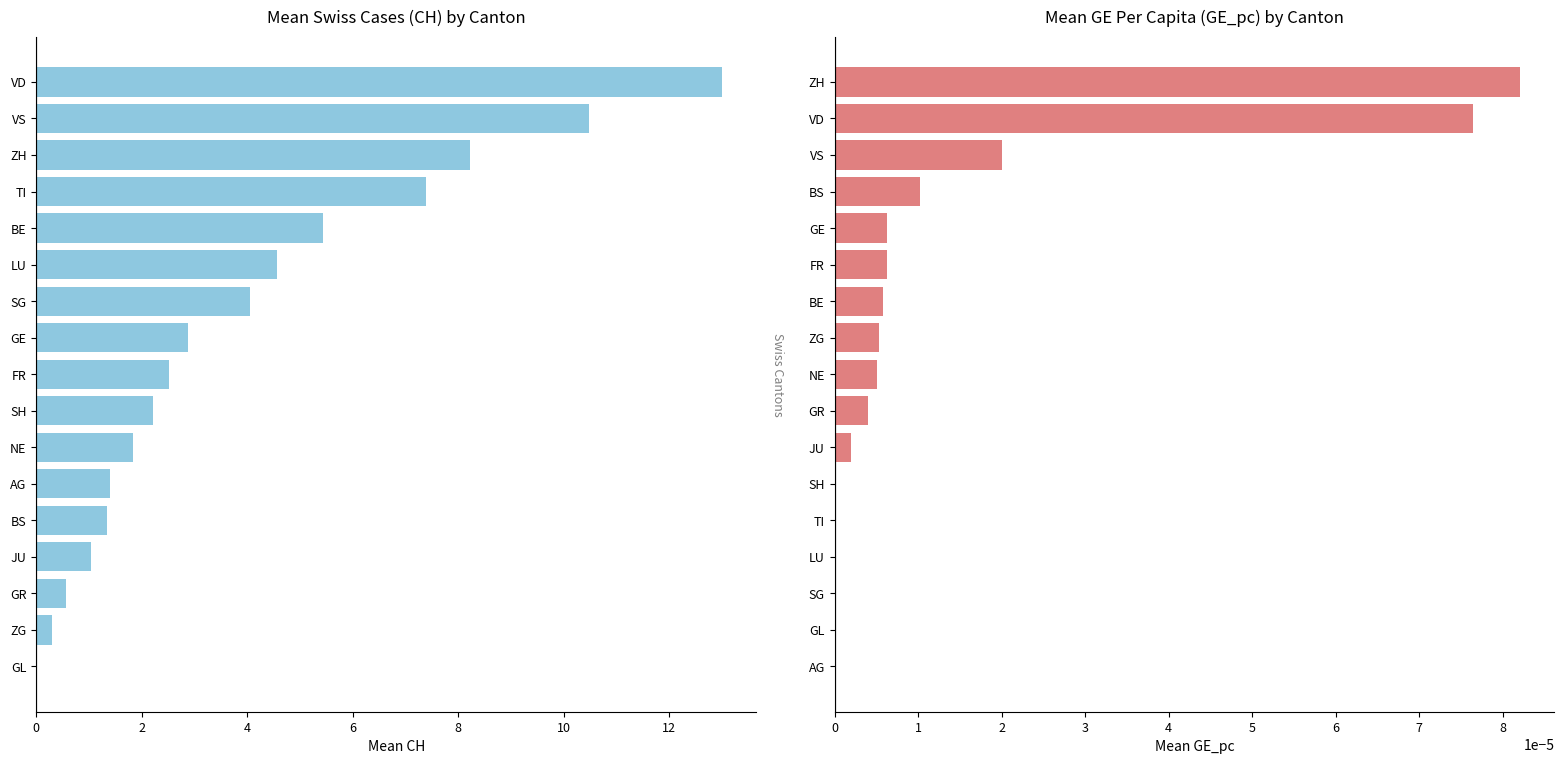

Which series has the largest total across all categories?

CH (total Swiss cases)